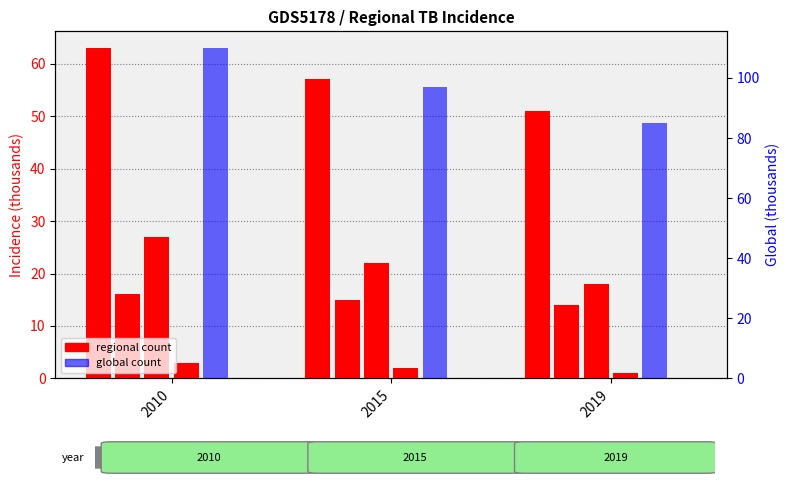

What is the total value across all series at 2010?

219